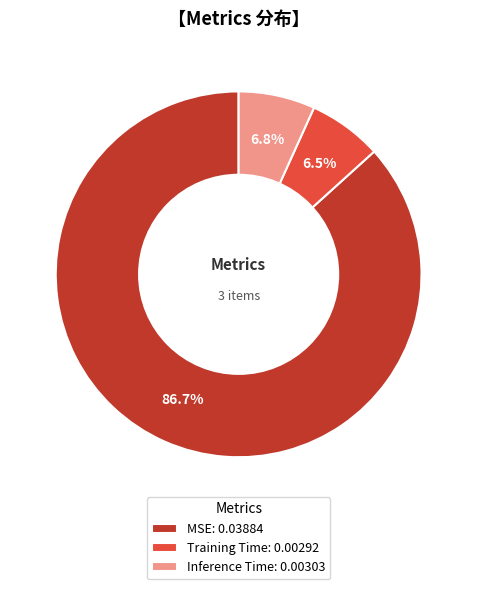

Is Training Time the majority of the pie?

No